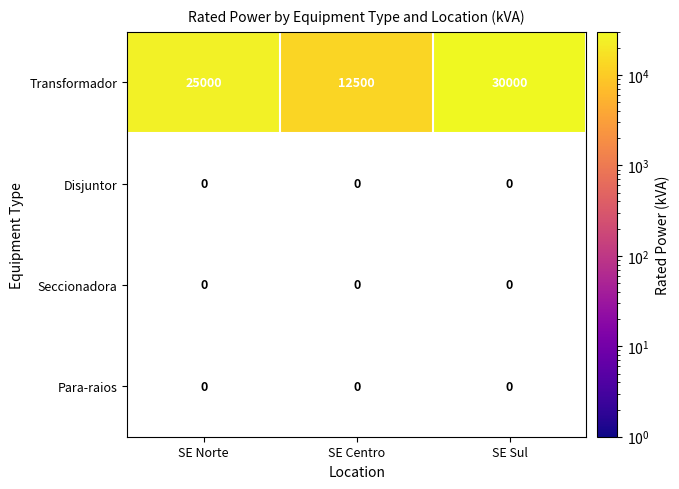

Count the Transformador values in the range 12500 to 30000.

3